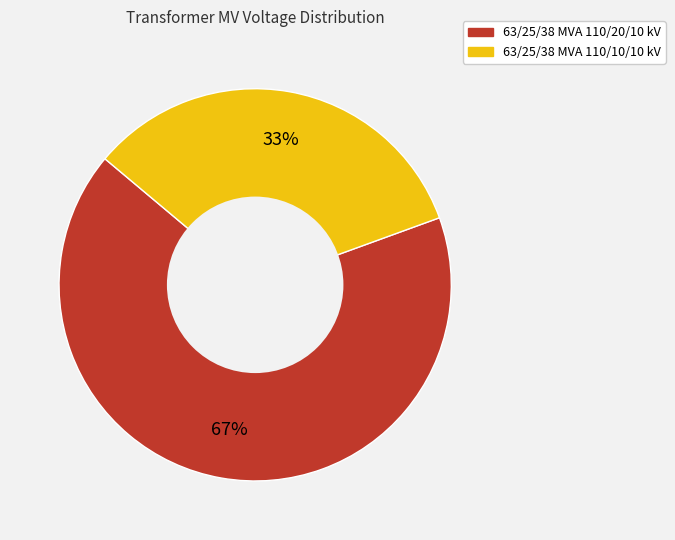

Between 63/25/38 MVA 110/10/10 kV and 63/25/38 MVA 110/20/10 kV, which is larger?

63/25/38 MVA 110/20/10 kV